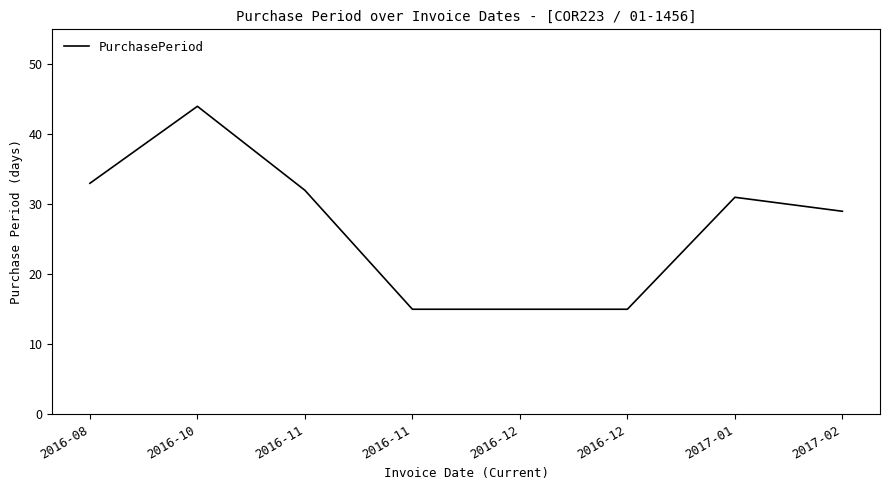

At which label does the data first exceed 31?

2016-08